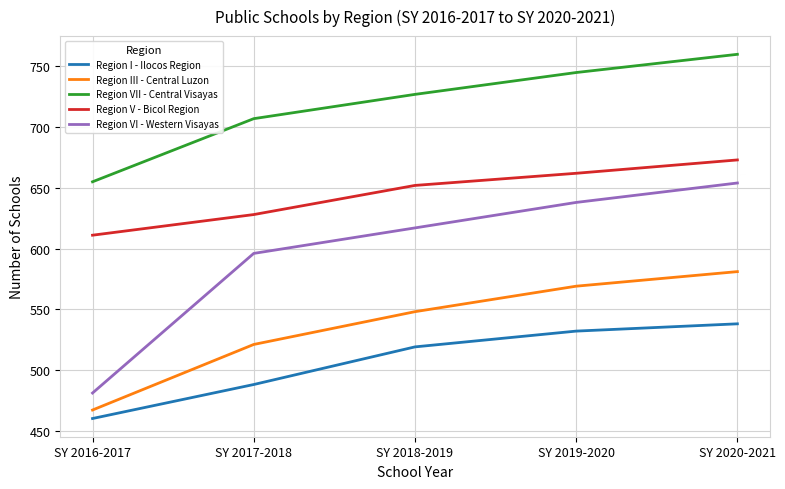

What is the total value across all series at SY 2018-2019?

3063